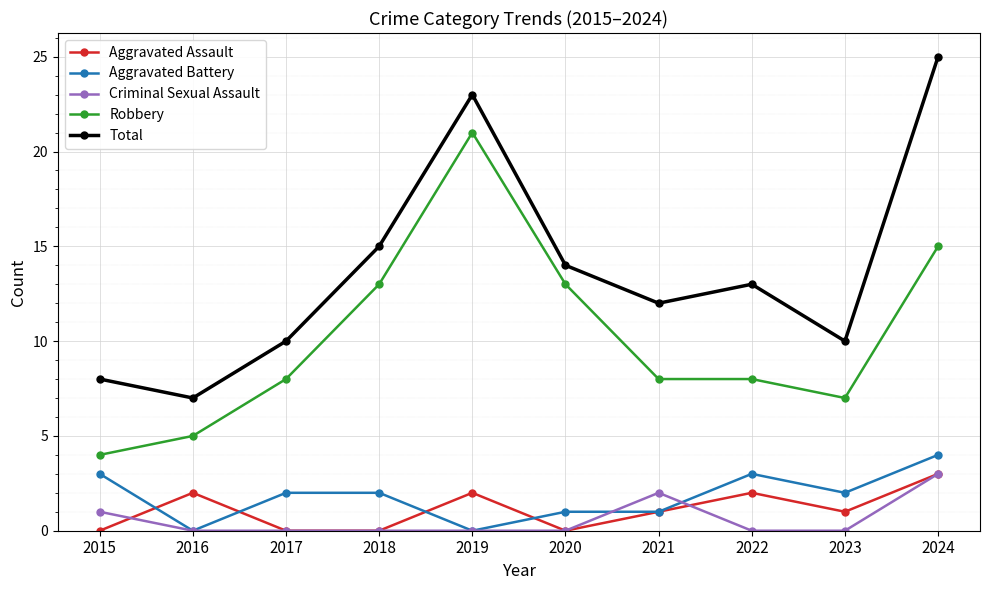

Which category has the lowest value in the Robbery series?

2015